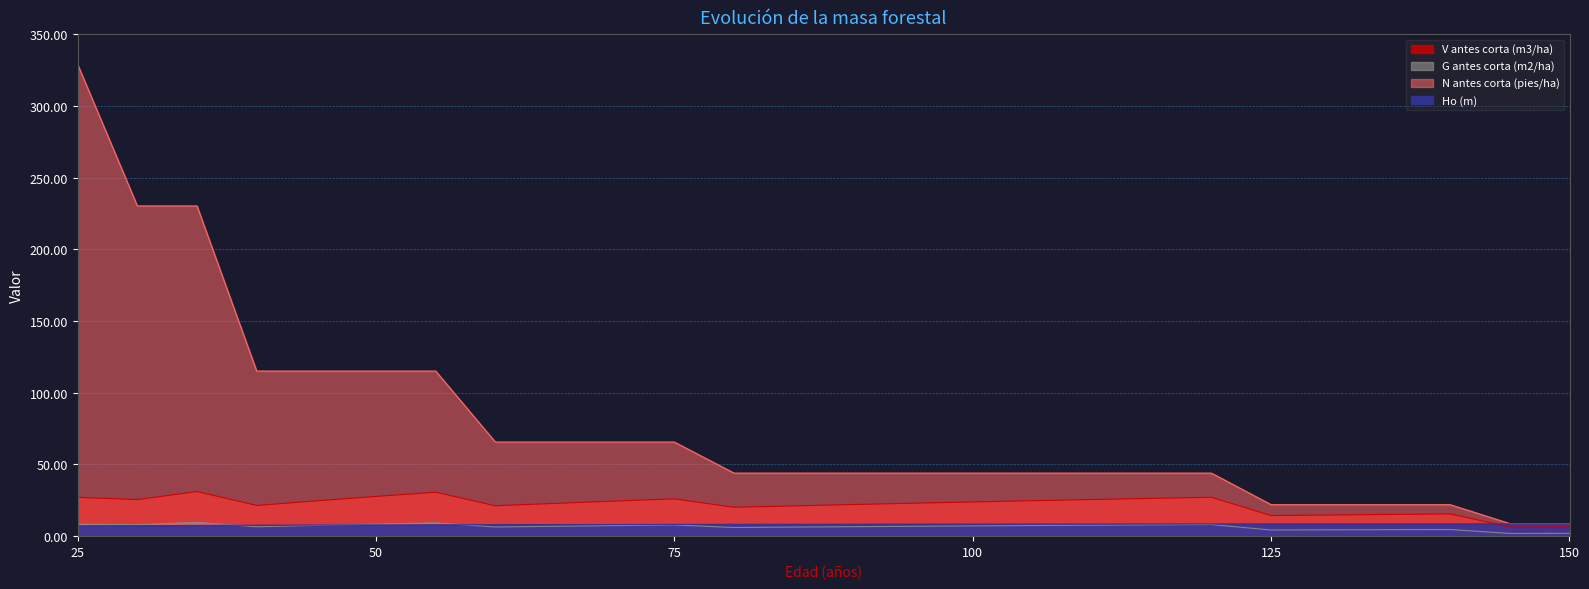

True or false: Ho (m) has a value of 8.0 at 60.

True